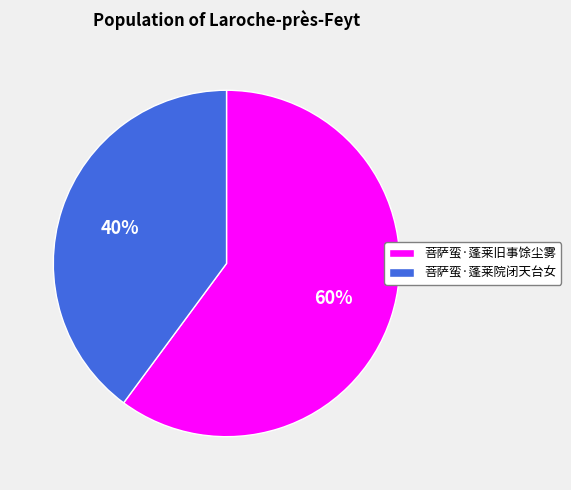

Which category has the smallest portion of the pie?

菩萨蛮·蓬莱院闭天台女